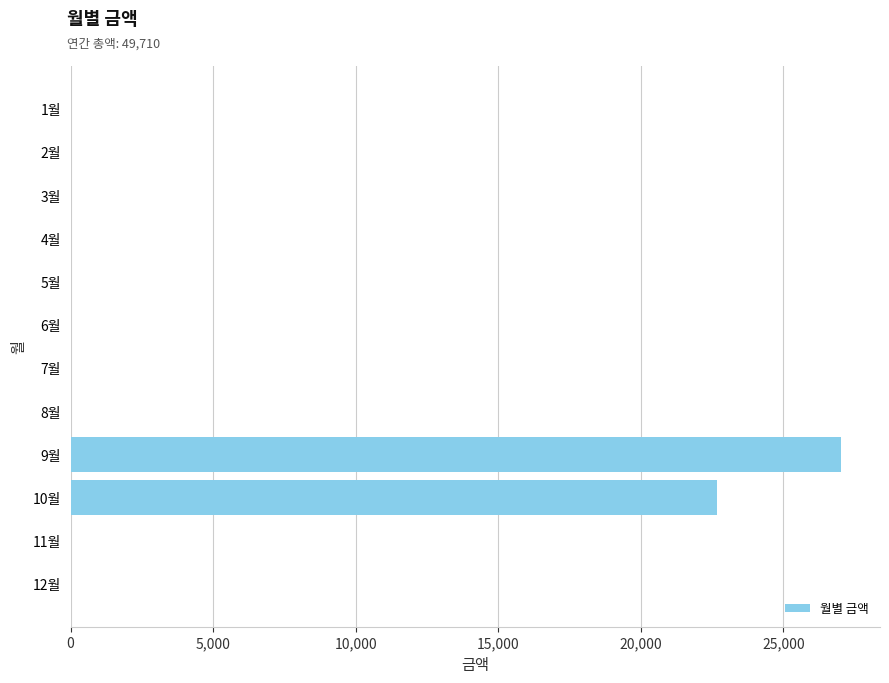

Which has a higher value, 5월 or 9월?

9월